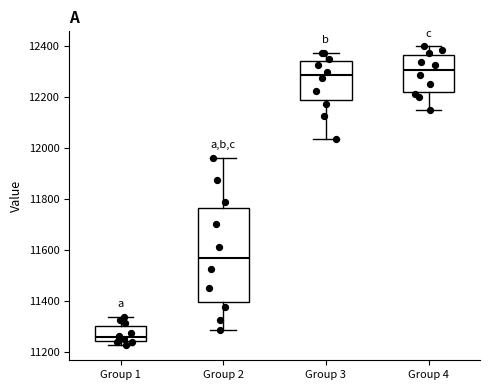

Comparing the boxes themselves (not the whiskers), which one is the tallest?

Group 2